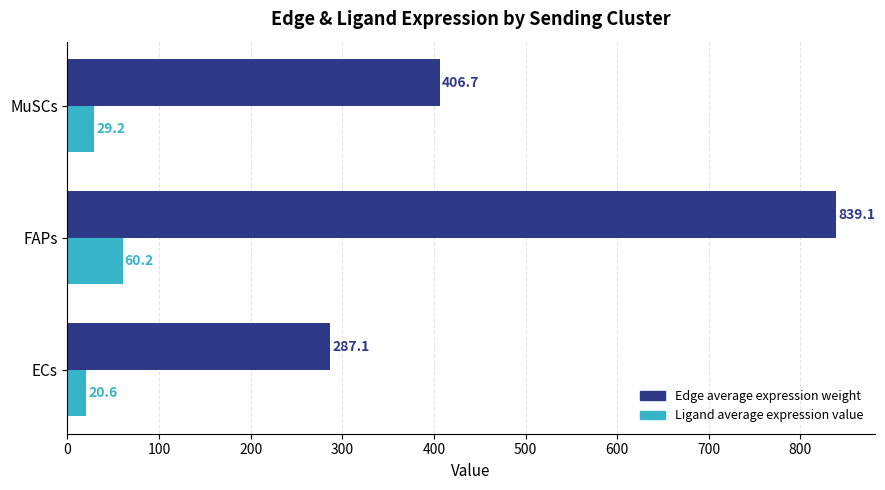

Which series has the largest total across all categories?

Edge average expression weight